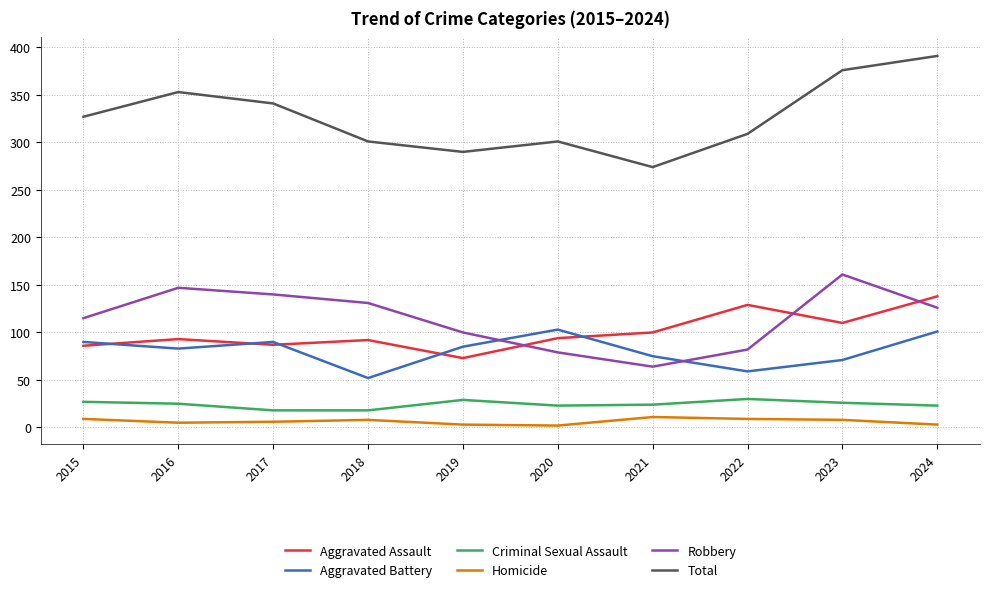

Is this an area chart (filled region under the line)?

No